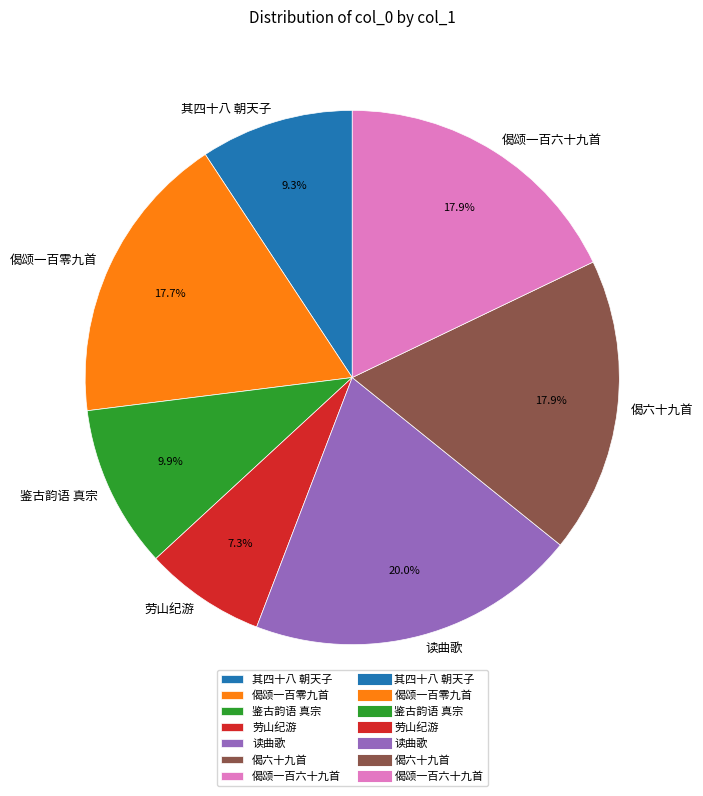

Approximately how many times larger is the value at 偈颂一百零九首 compared to 其四十八 朝天子?

1.9